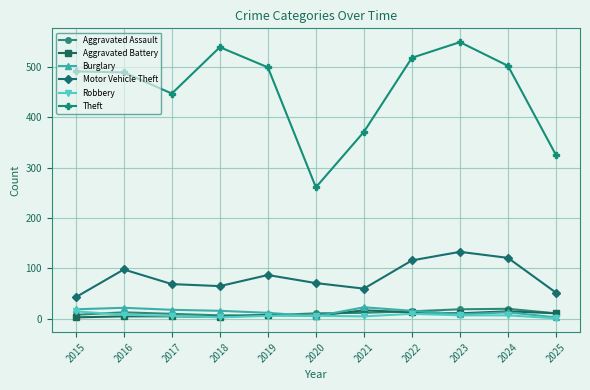

True or false: Aggravated Battery and Burglary intersect in this chart.

True